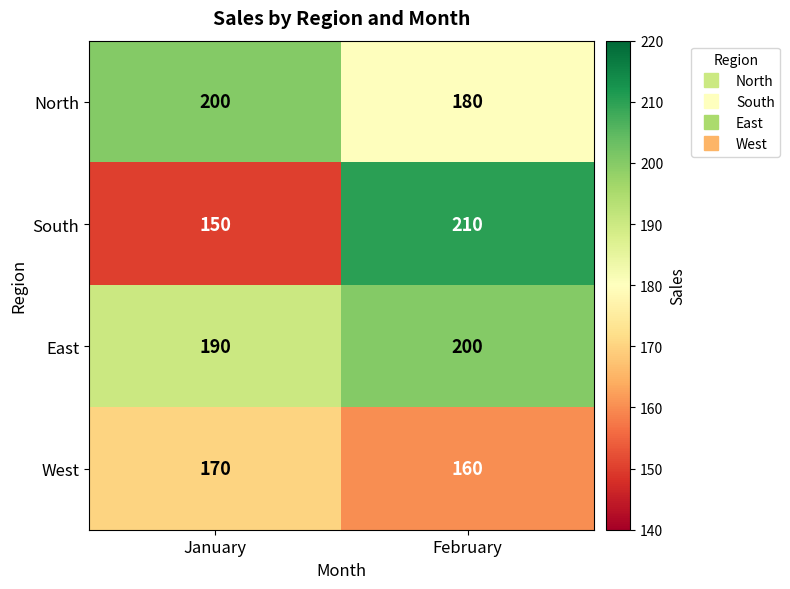

Reading left to right, what are all the values shown in this chart?

North: 200	180
South: 150	210
East: 190	200
West: 170	160